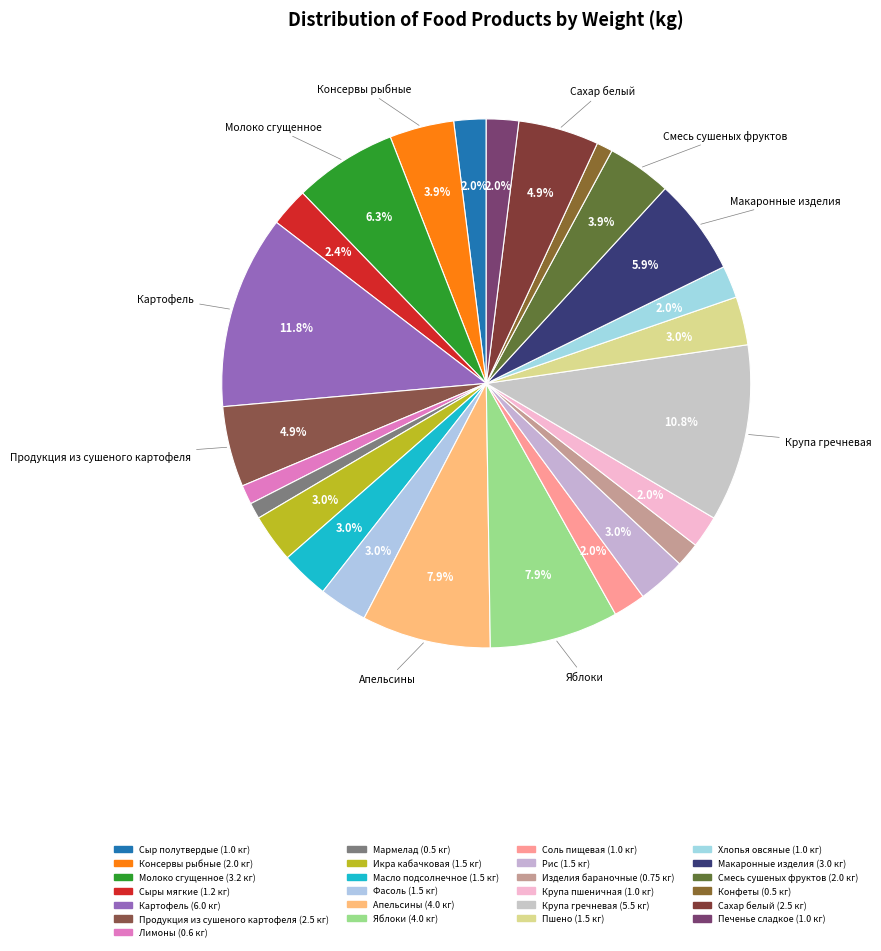

How many slices are in this pie chart?

25